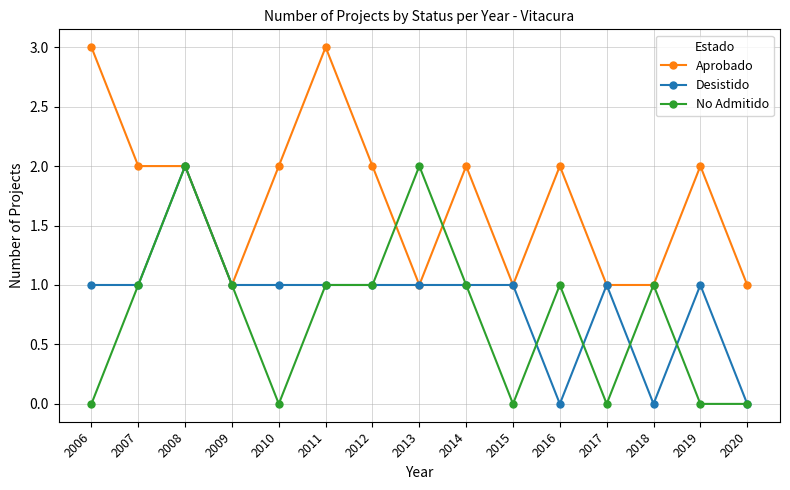

Reading left to right, list all the values displayed in this chart.

Aprobado: 3	2	2	1	2	3	2	1	2	1	2	1	1	2	1
Desistido: 1	1	2	1	1	1	1	1	1	1	0	1	0	1	0
No Admitido: 0	1	2	1	0	1	1	2	1	0	1	0	1	0	0